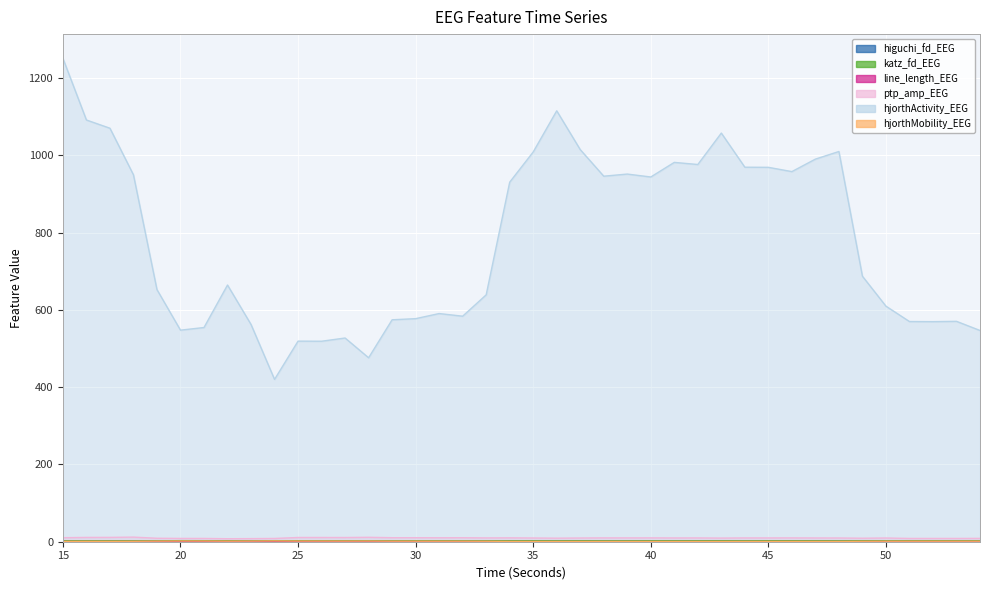

What is the difference between the maximum and minimum values in the katz_fd_EEG series?

0.7